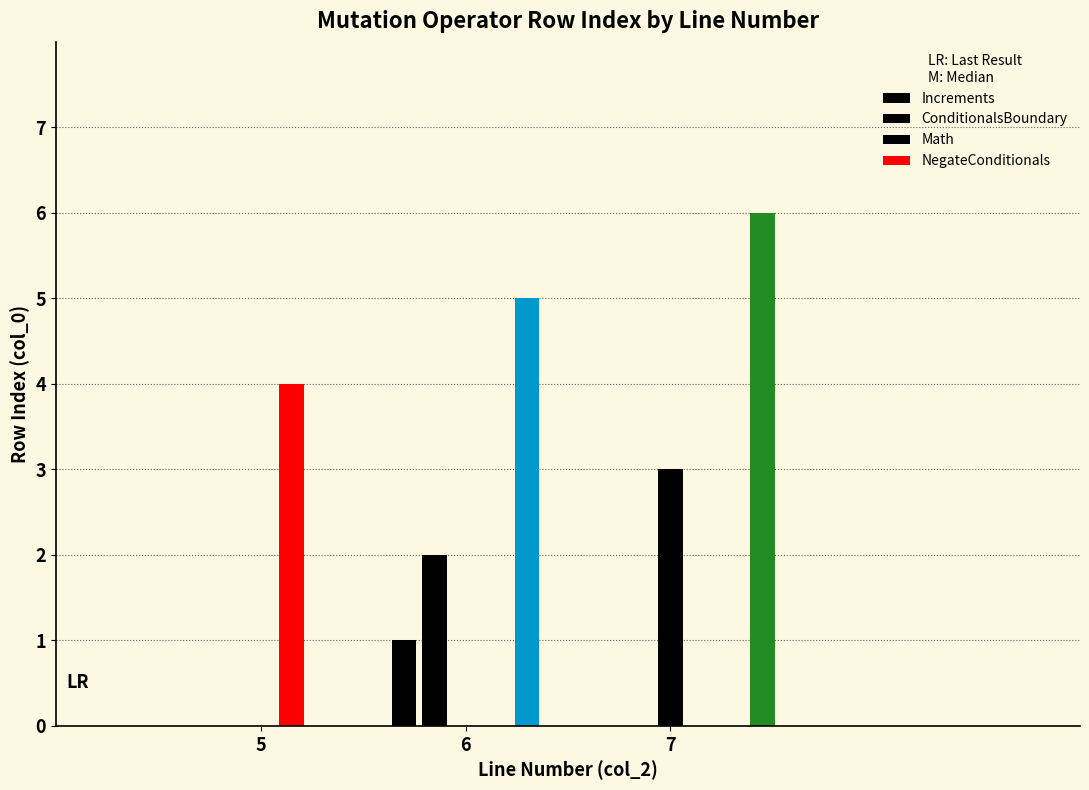

What is the difference between the maximum and minimum values?

5